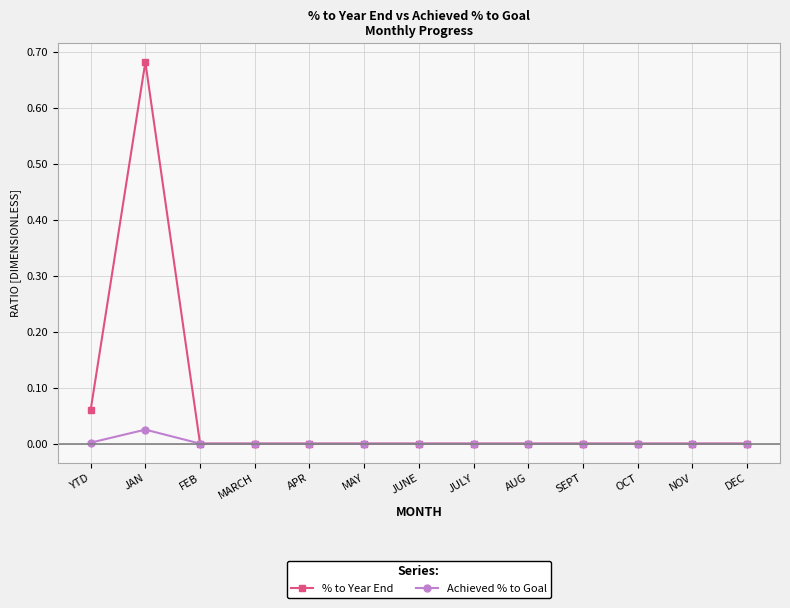

Which series has the largest total across all categories?

% to Year End